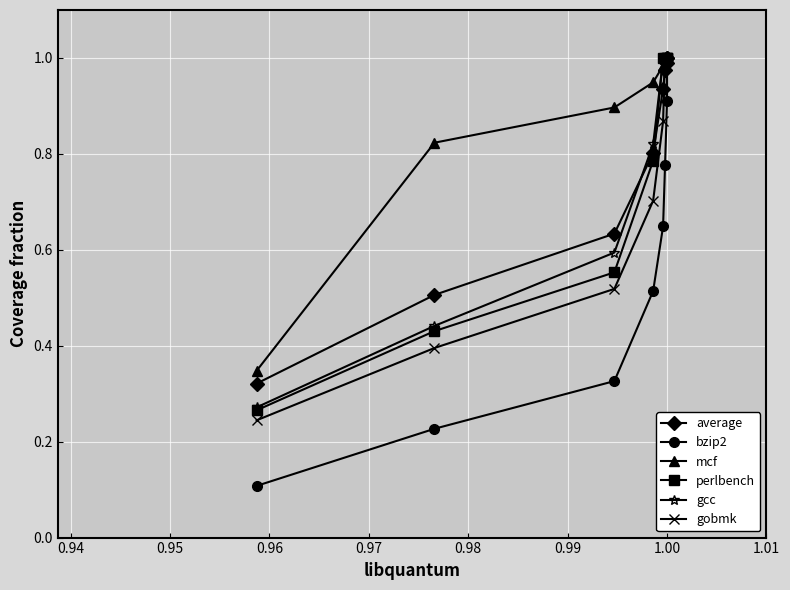

True or false: gcc and bzip2 intersect in this chart.

False